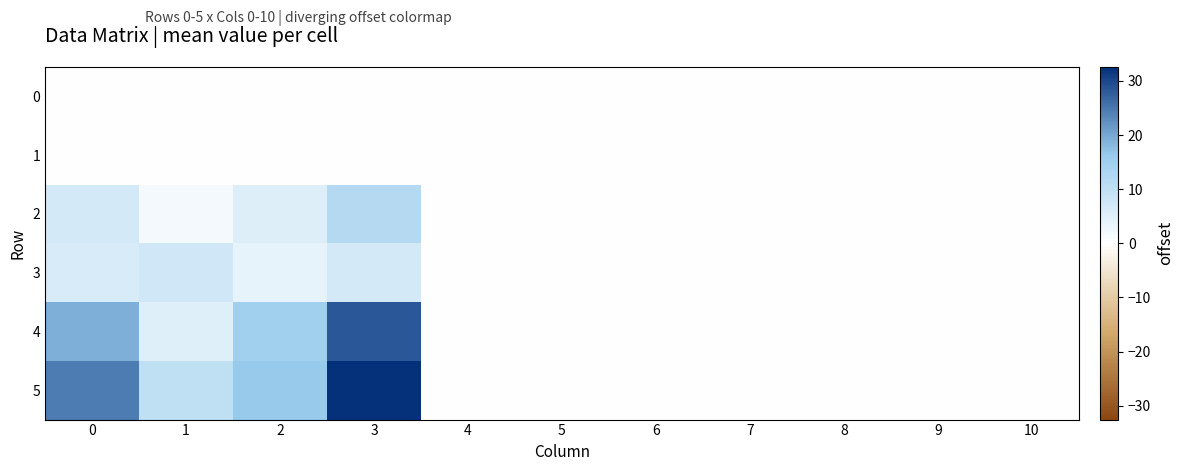

Reading left to right, list all the values displayed in this chart.

0: 0=0.0	1=0.0	2=0.0	3=0.0	4=0.0	5=0.0	6=0.0	7=0.0	8=0.0	9=0.0	10=0.0
1: 0=0.0	1=0.0	2=0.0	3=0.0	4=0.0	5=0.0	6=0.0	7=0.0	8=0.0	9=0.0	10=0.0
2: 0=6.8	1=1.8	2=5.2	3=11.9	4=0.0	5=0.0	6=0.0	7=0.0	8=0.0	9=0.0	10=0.0
3: 0=6.2	1=7.5	2=3.8	3=6.8	4=0.0	5=0.0	6=0.0	7=0.0	8=0.0	9=0.0	10=0.0
4: 0=19.2	1=5.0	2=14.9	3=28.4	4=0.0	5=0.0	6=0.0	7=0.0	8=0.0	9=0.0	10=0.0
5: 0=24.6	1=10.1	2=16.4	3=32.6	4=0.0	5=0.0	6=0.0	7=0.0	8=0.0	9=0.0	10=0.0